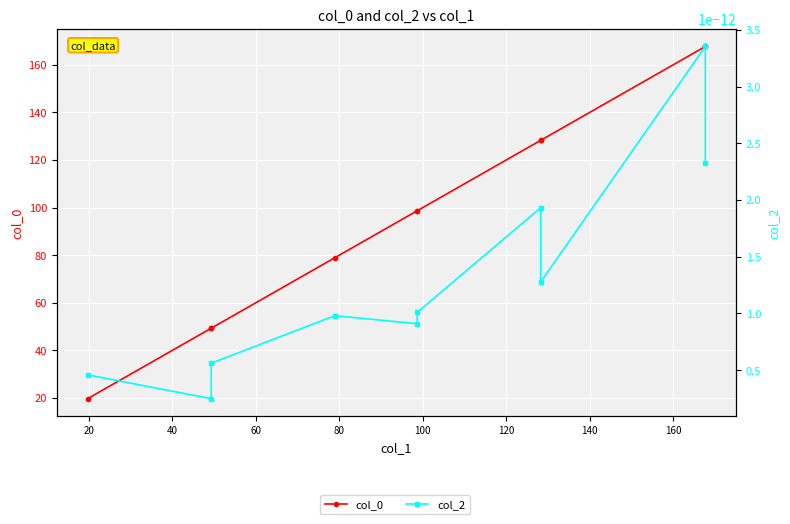

How many lines are shown in the chart?

2